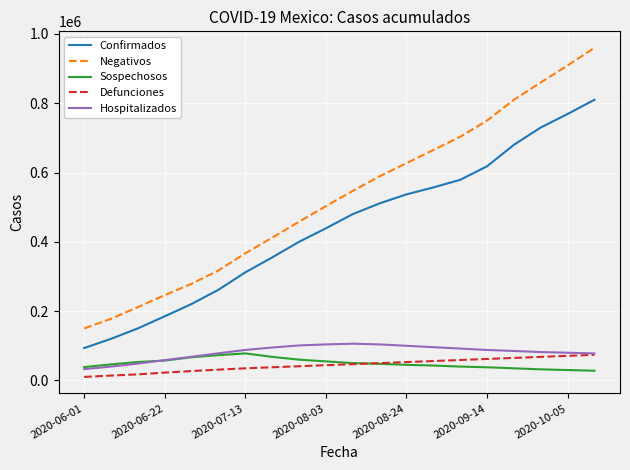

Which series has the widest spread of values?

Negativos